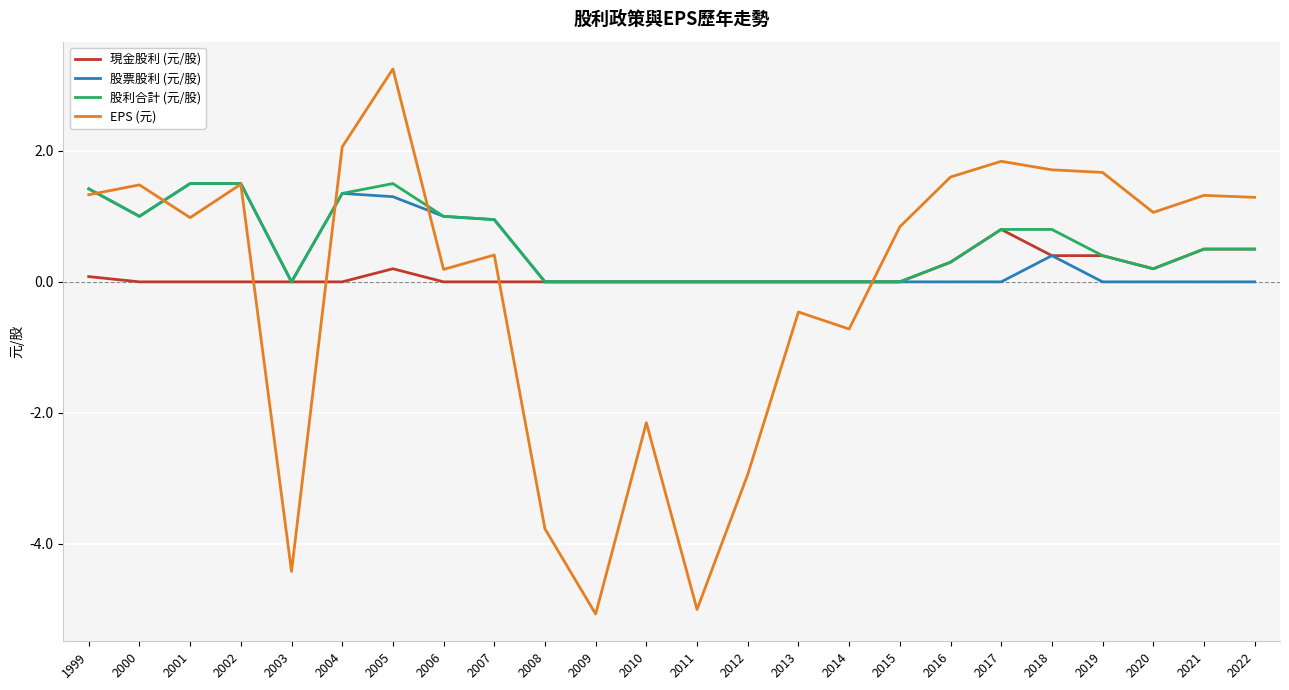

What is the minimum value for EPS (元)?

-5.1